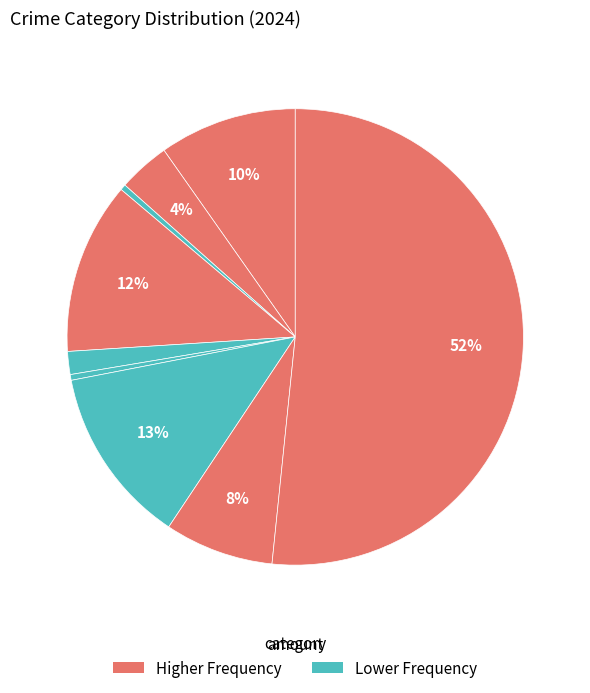

How many slices are in this pie chart?

9